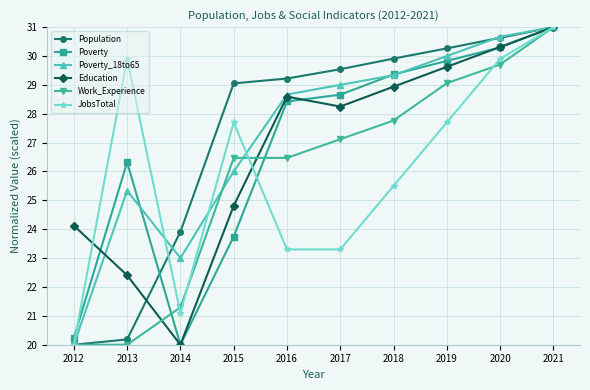

What is the spread (max minus min) of values at 2017?

6.2